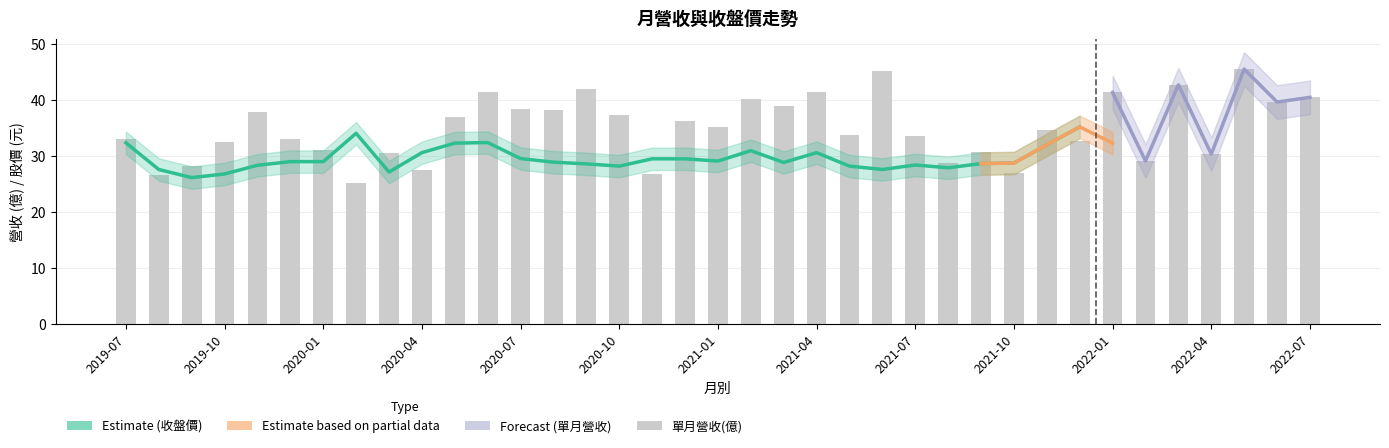

What is the label of the 24th bar from the right?

2020-08